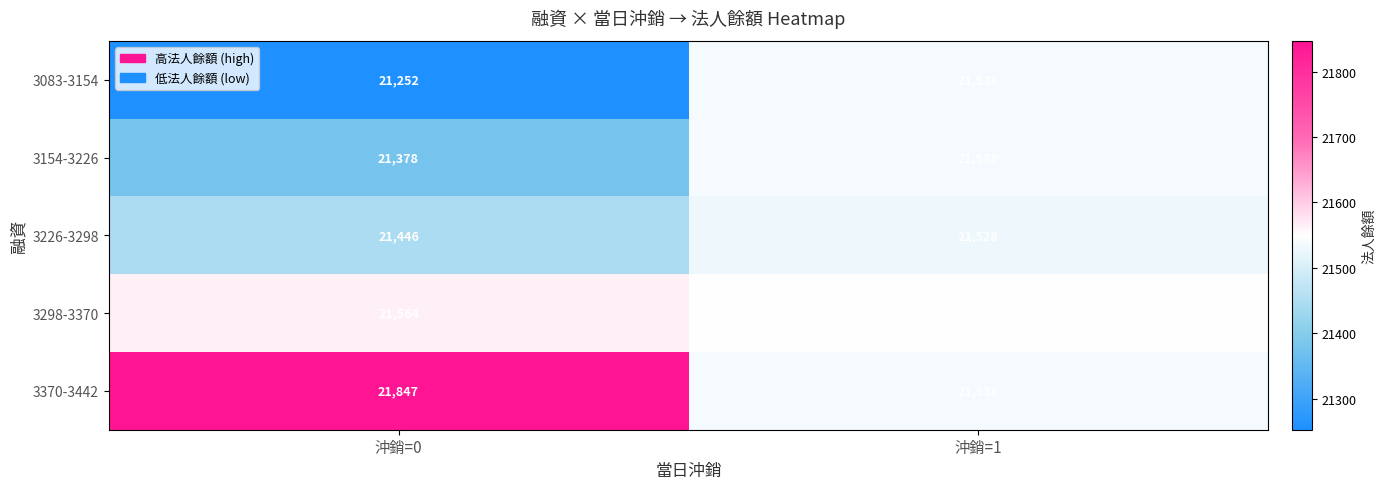

Which series has the widest spread of values?

3370-3442